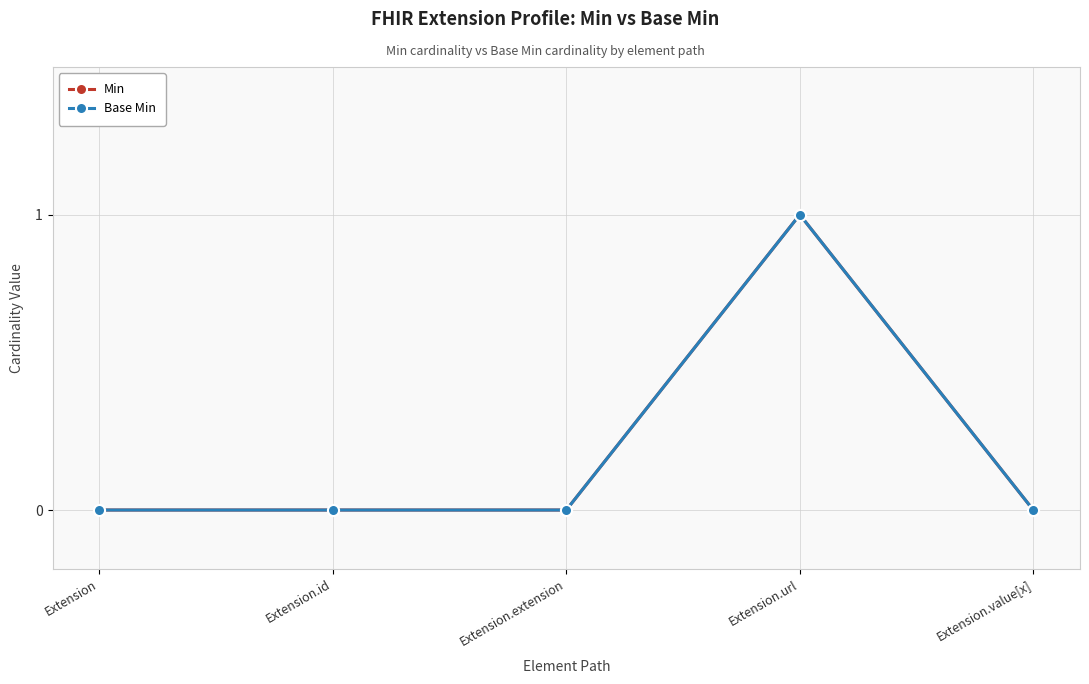

Where is the first local maximum for Min?

Extension.url